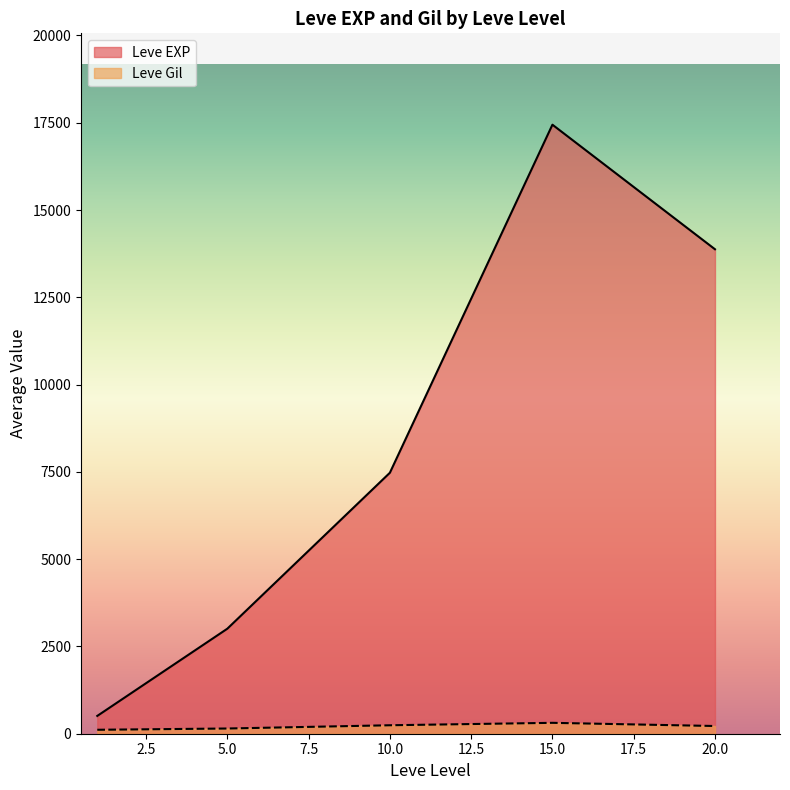

Does the chart display data point markers on the line(s)?

No